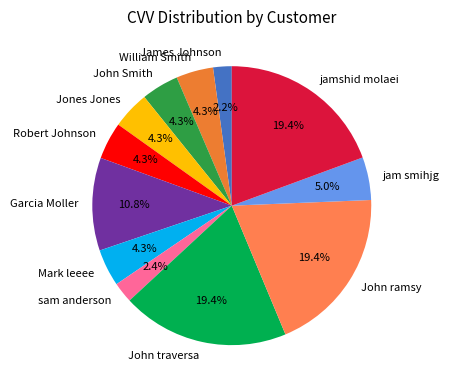

What percentage is the jamshid molaei slice, to the nearest percent?

19%